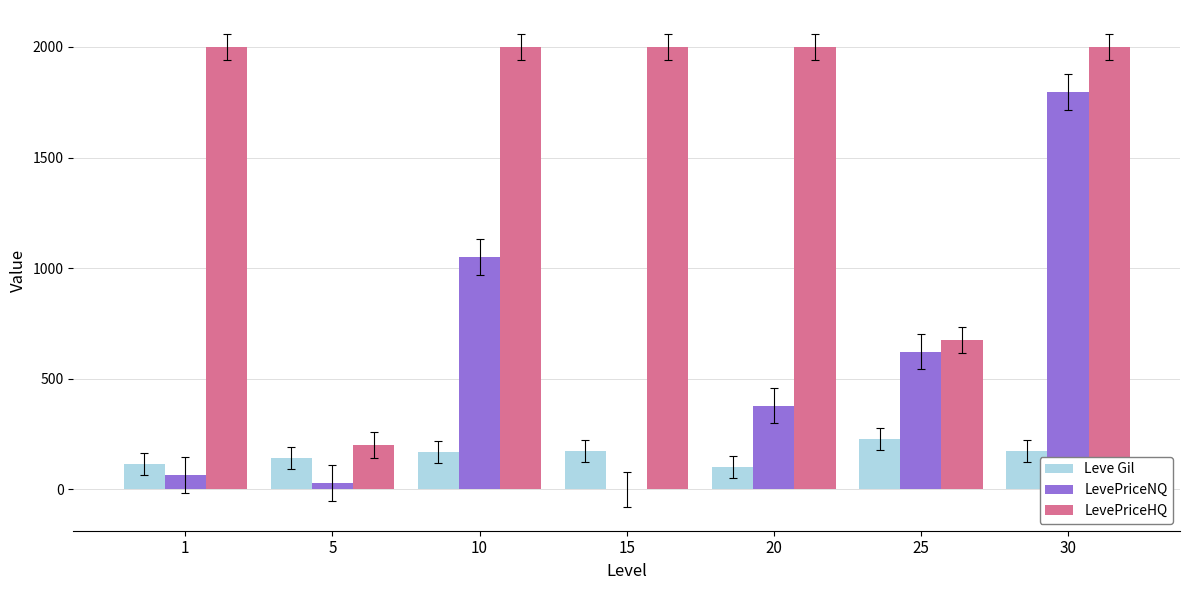

What is the highest value of the LevePriceNQ series?

1795.7